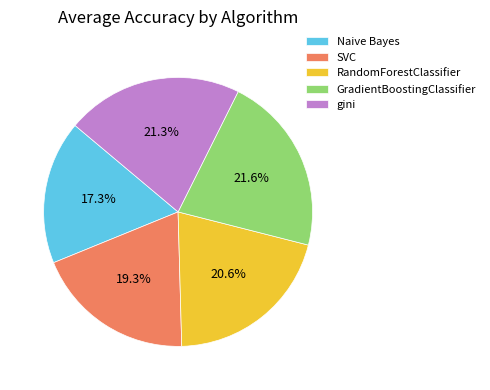

To the nearest percent, what percentage of the pie is SVC?

19%